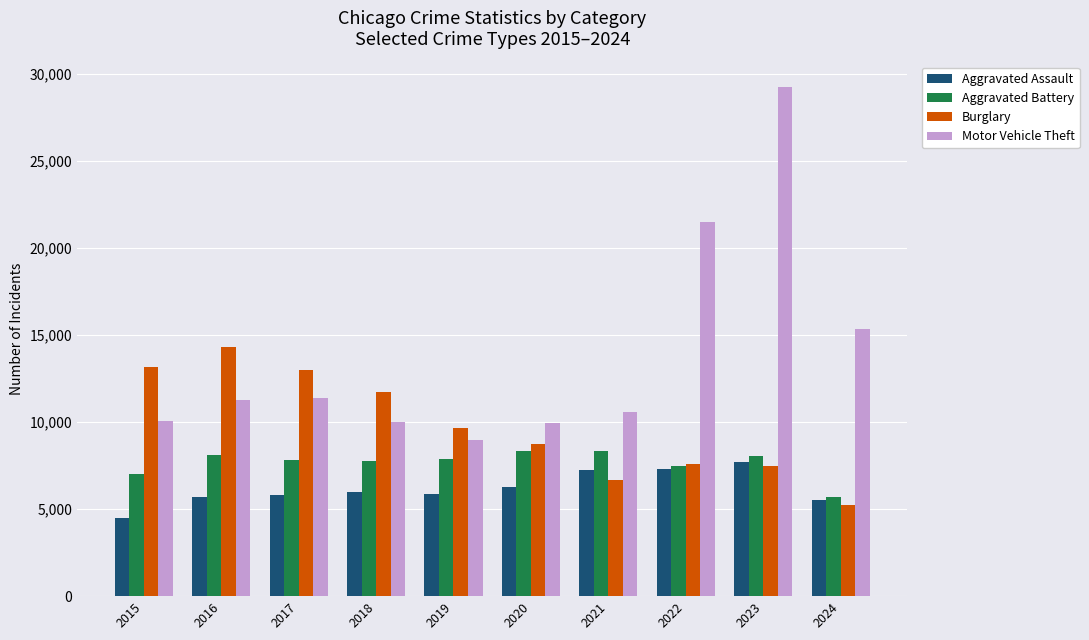

What is the difference between the highest and lowest values at 2016?

8576